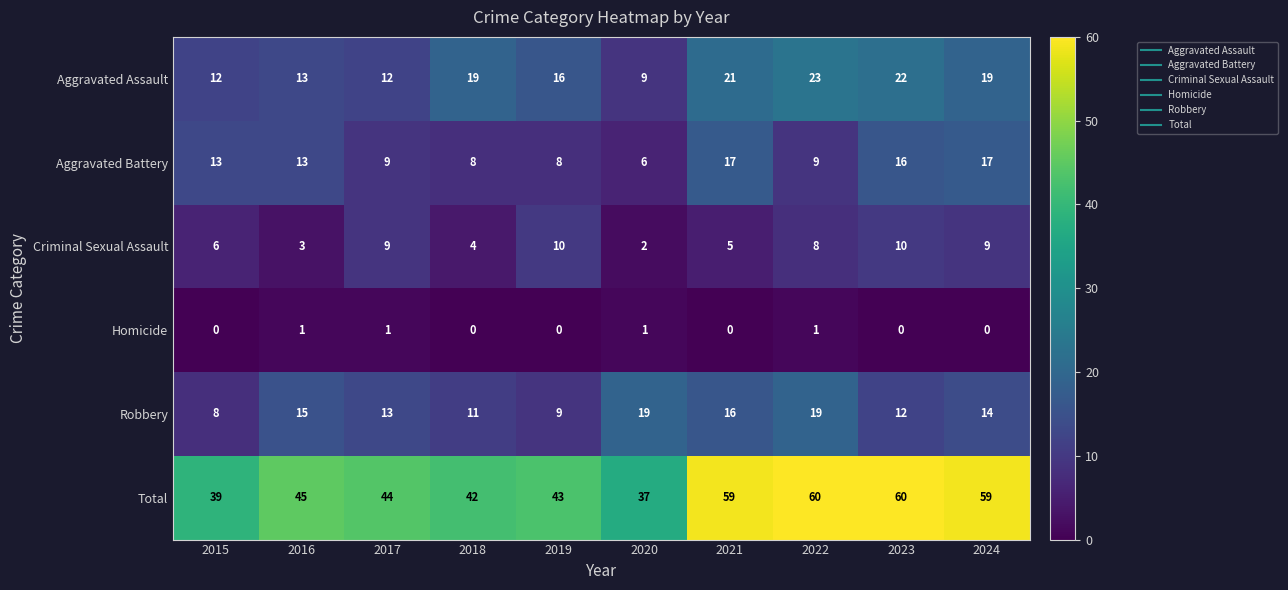

What is the total value across all series at 2023?

120